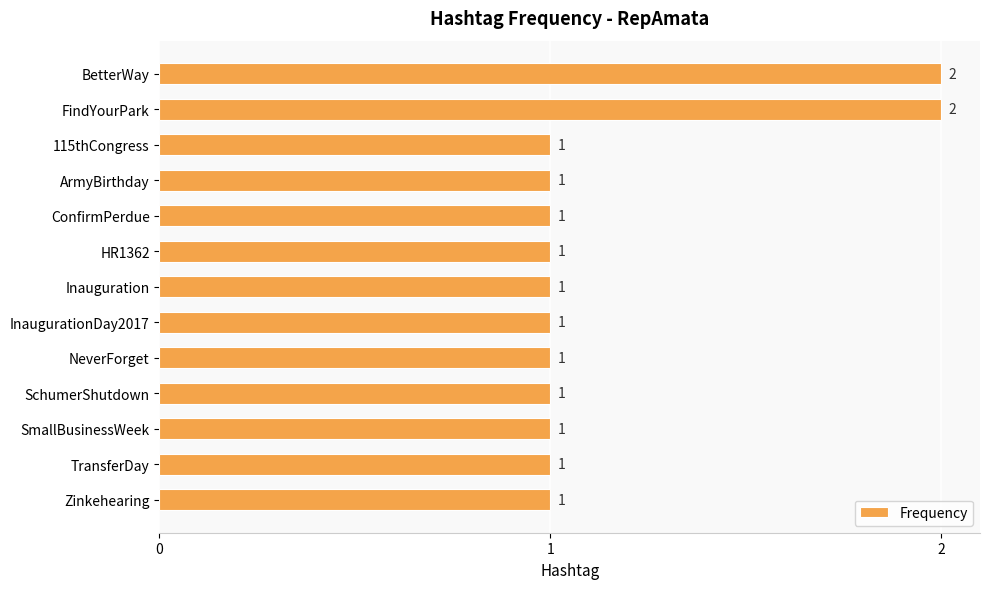

What is the ratio of the value at BetterWay to the value at Inauguration?

2.0